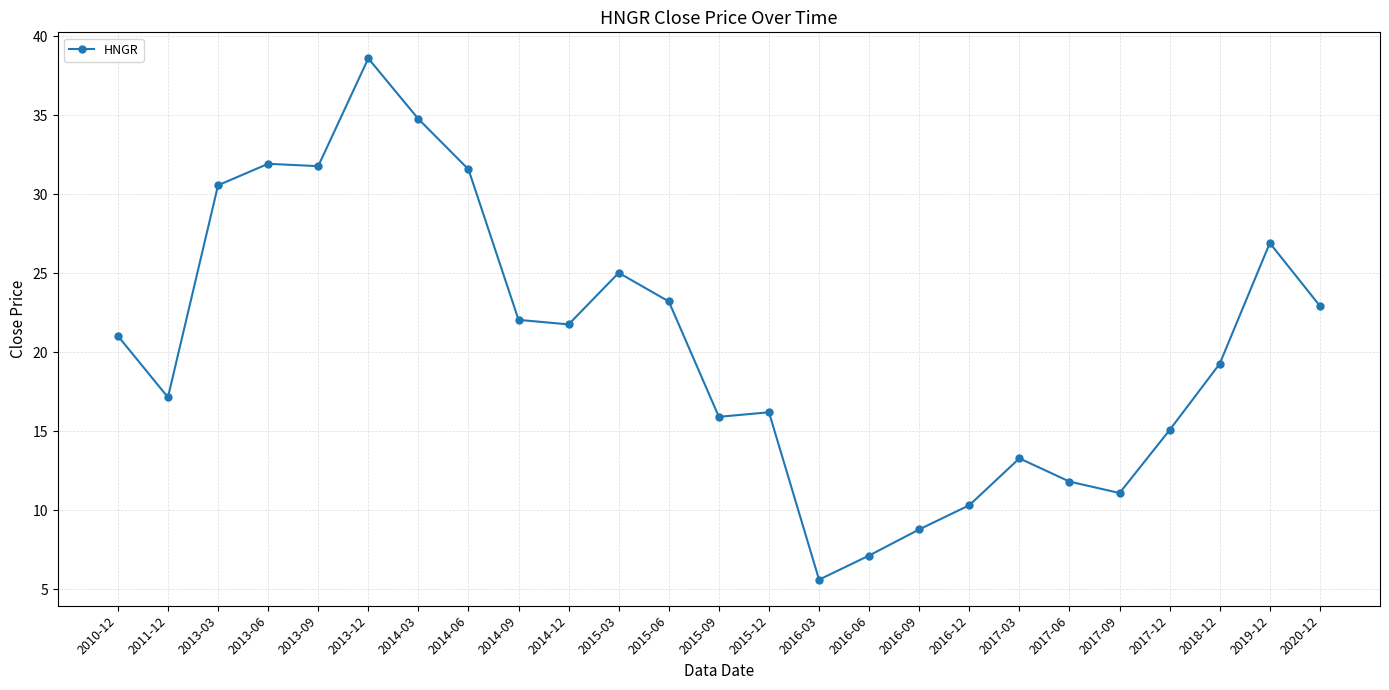

True or false: there are more than 2 points higher than both neighbors.

True